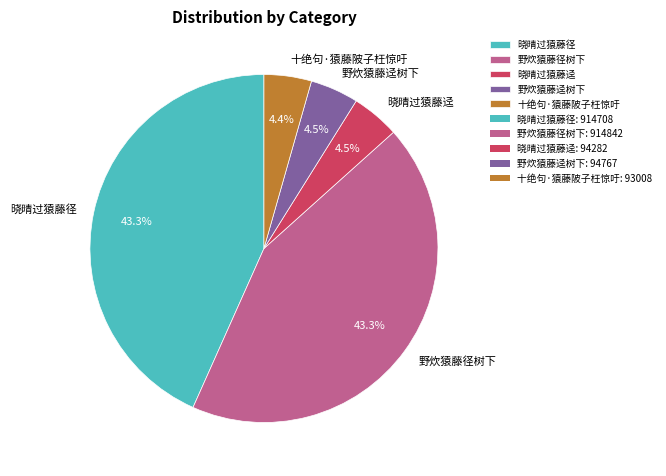

Combined, do 十绝句·猿藤陂子枉惊吁 and 野炊猿藤迳树下 account for over 50%?

No